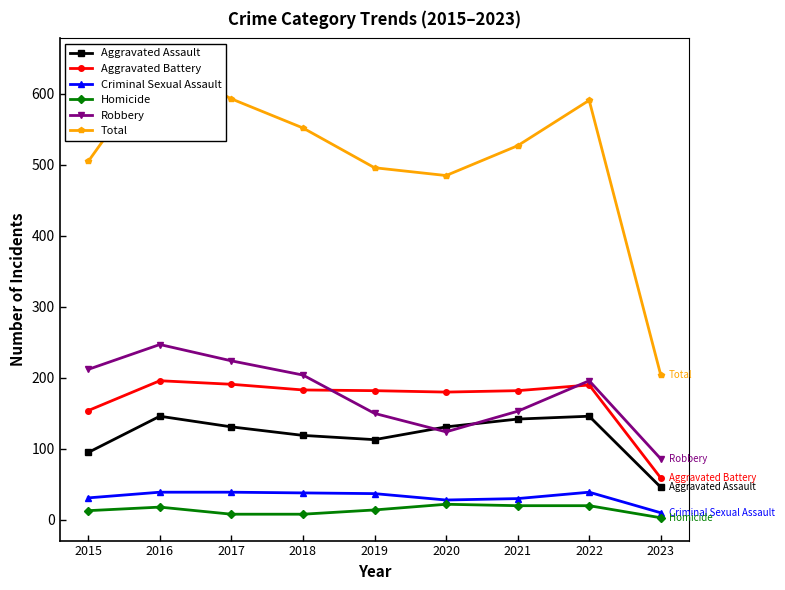

Rank the series at 2022 from highest to lowest value.

Total, Robbery, Aggravated Battery, Aggravated Assault, Criminal Sexual Assault, Homicide